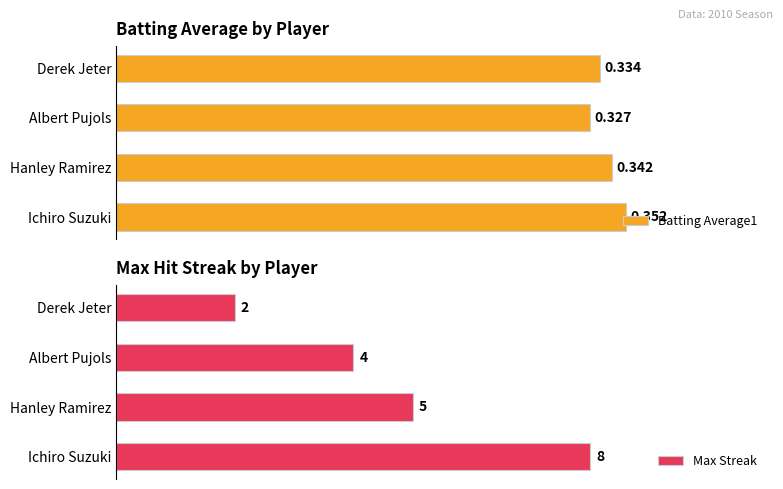

At which label is Batting Average1 closest to 0?

Albert Pujols